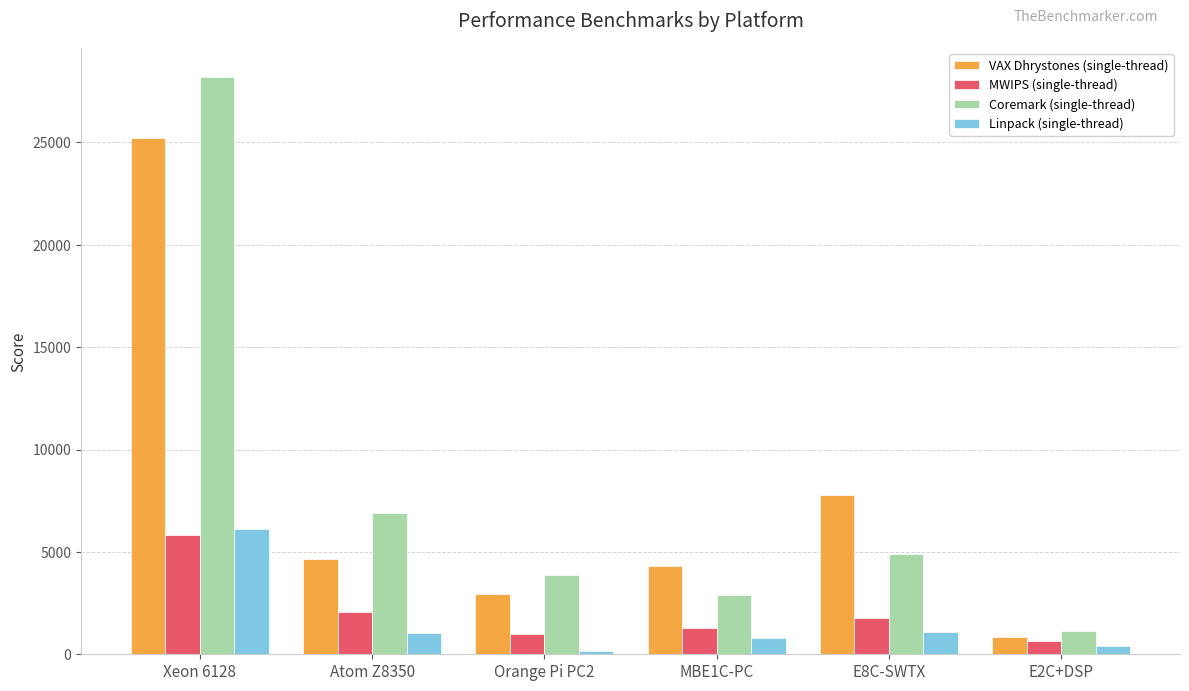

What is the sum of the MWIPS (single-thread) values at Xeon 6128 and E8C-SWTX?

7598.8